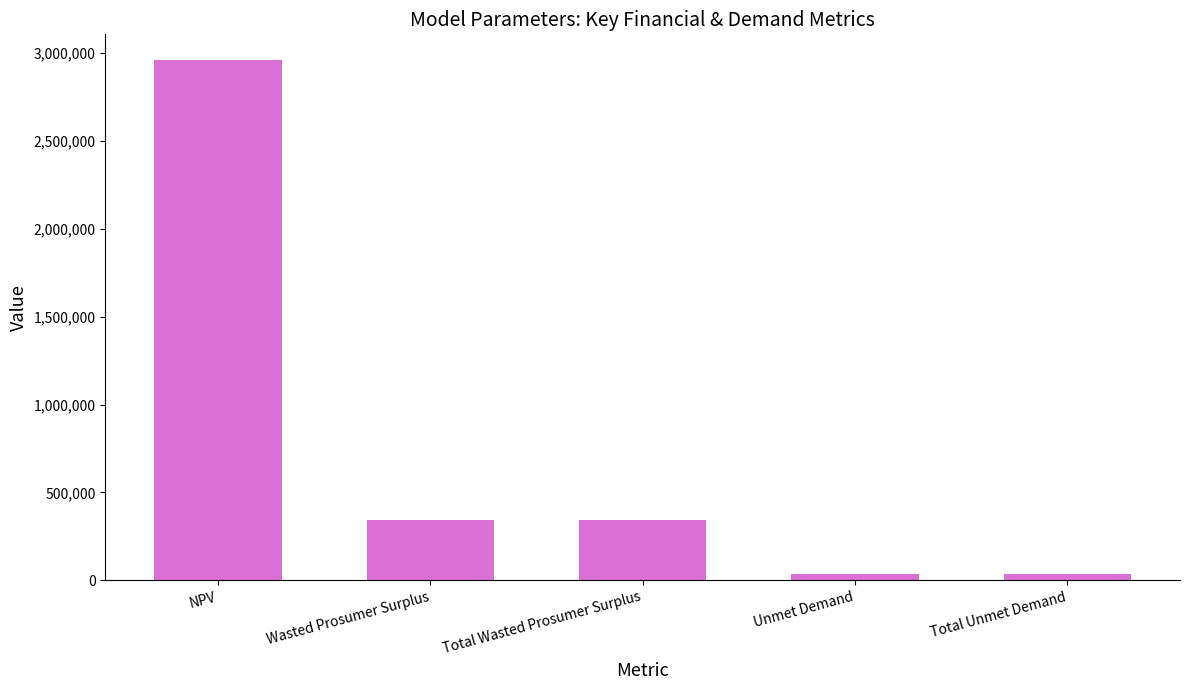

The value at Total Wasted Prosumer Surplus is 342857.6. True or false?

True